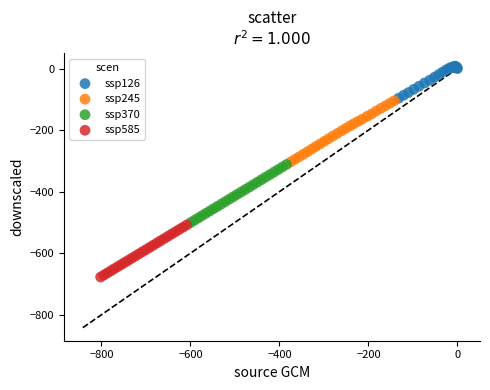

What are all the series names shown in the legend?

ssp126, ssp245, ssp370, ssp585